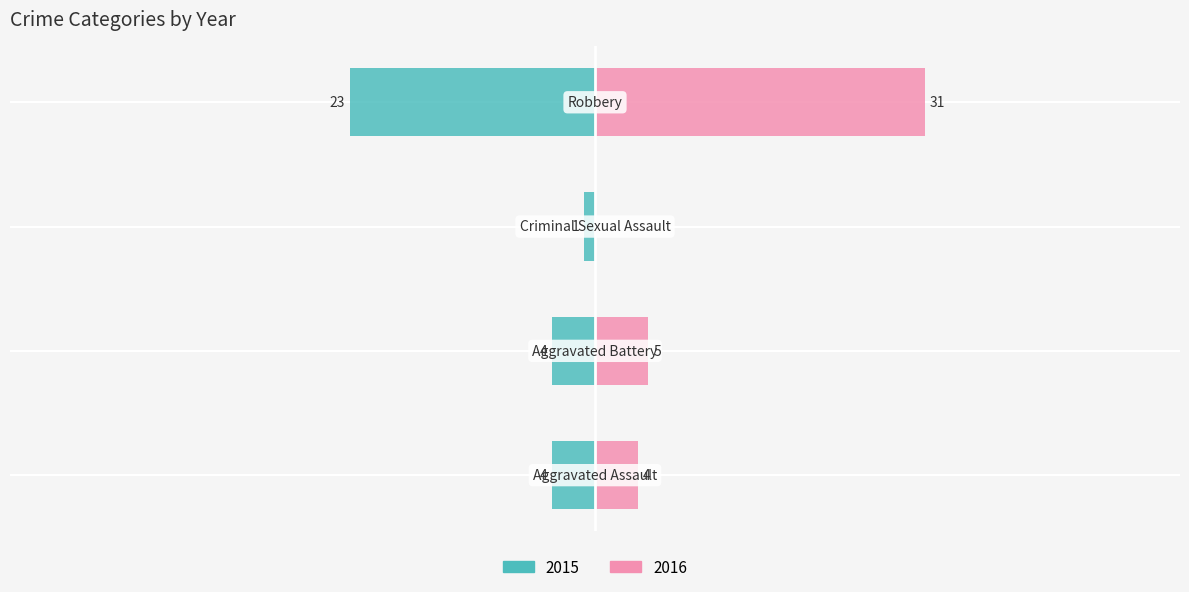

Which has a higher value, Robbery or Criminal Sexual Assault?

Robbery